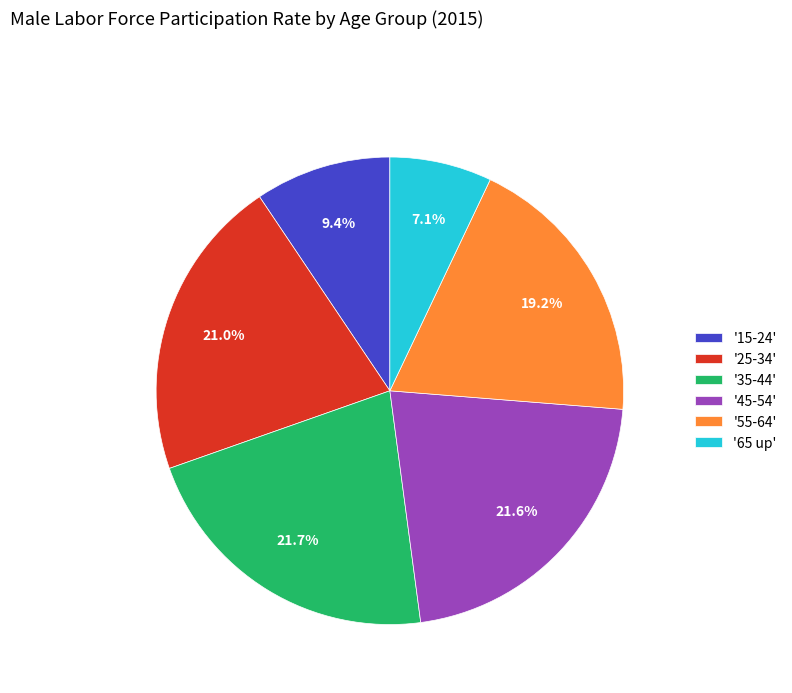

Is the sum of '65 up' and '35-44' greater than half?

No